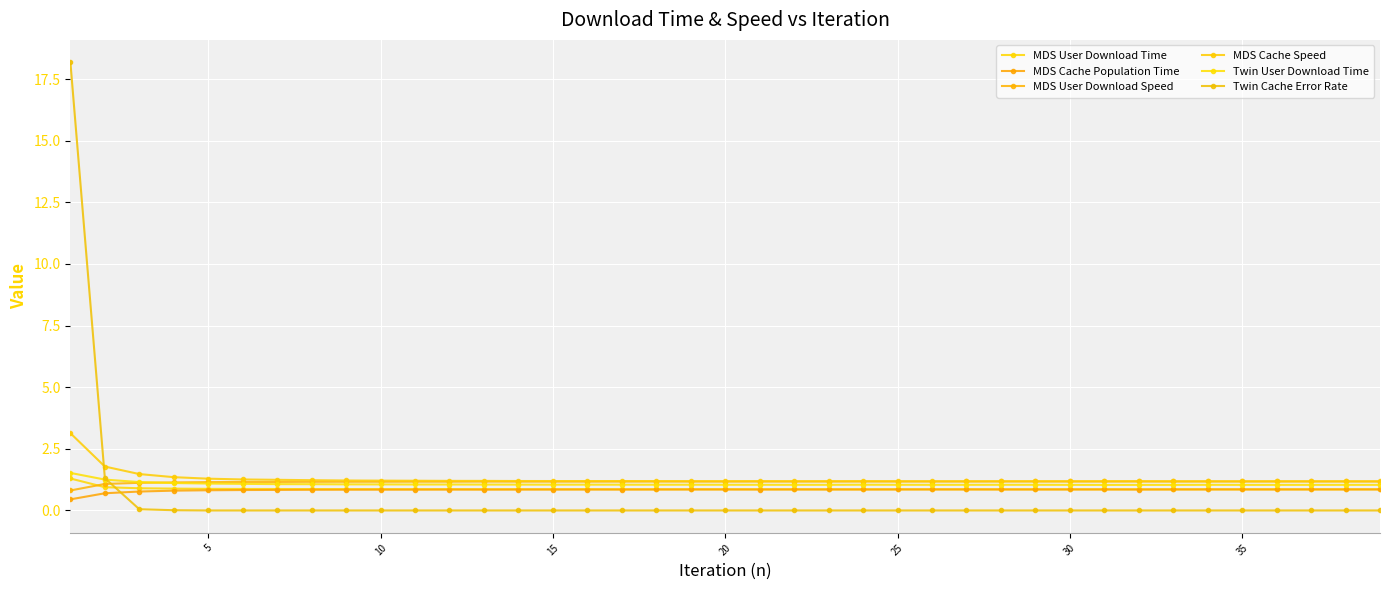

How many lines are shown in the chart?

6